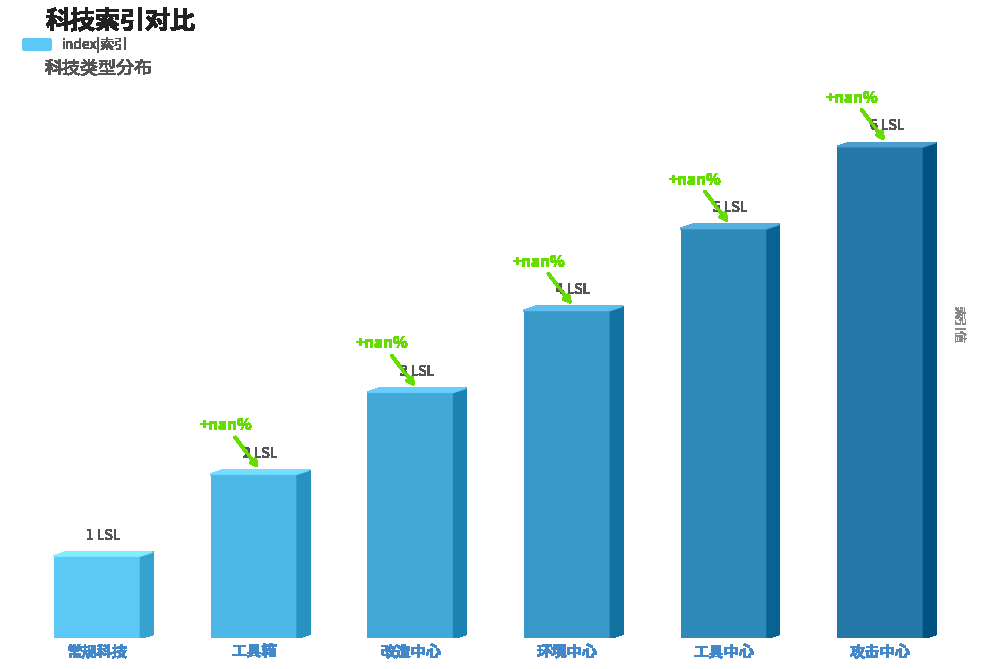

What is the greatest value displayed?

6